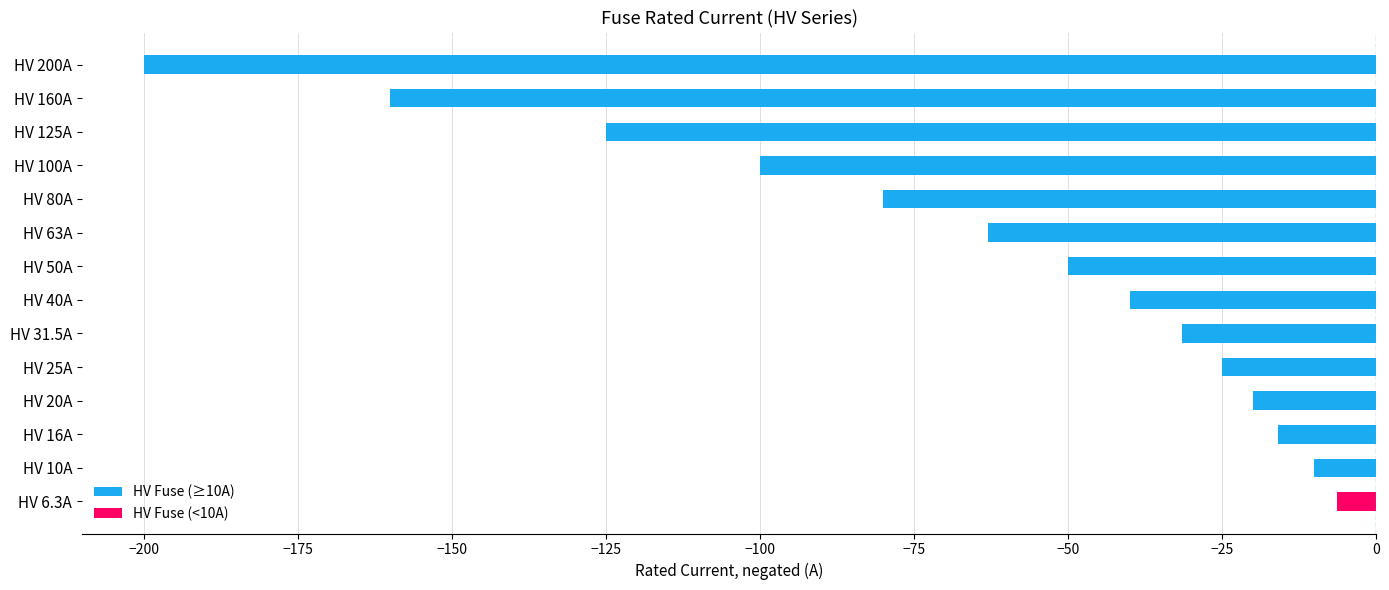

Rank the categories by value from lowest to highest.

HV 200A, HV 160A, HV 125A, HV 100A, HV 80A, HV 63A, HV 50A, HV 40A, HV 31.5A, HV 25A, HV 20A, HV 16A, HV 10A, HV 6.3A